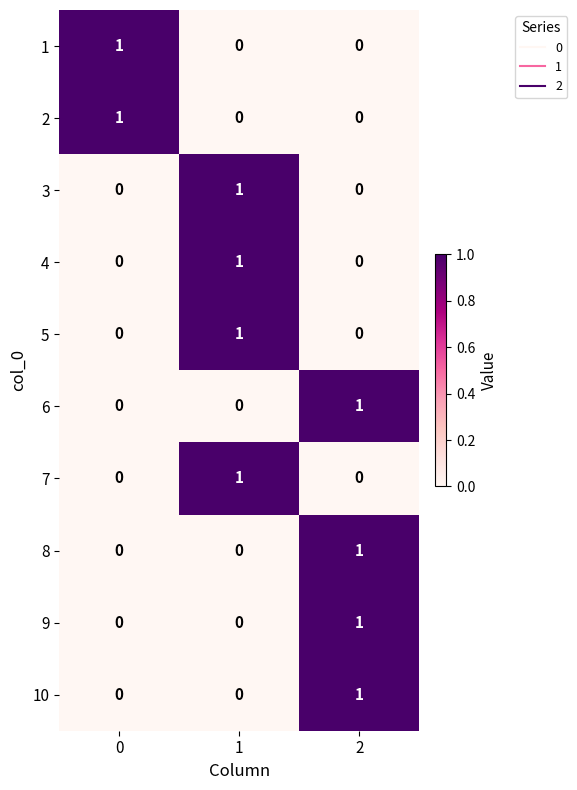

What is the total value across all series at 0?

2